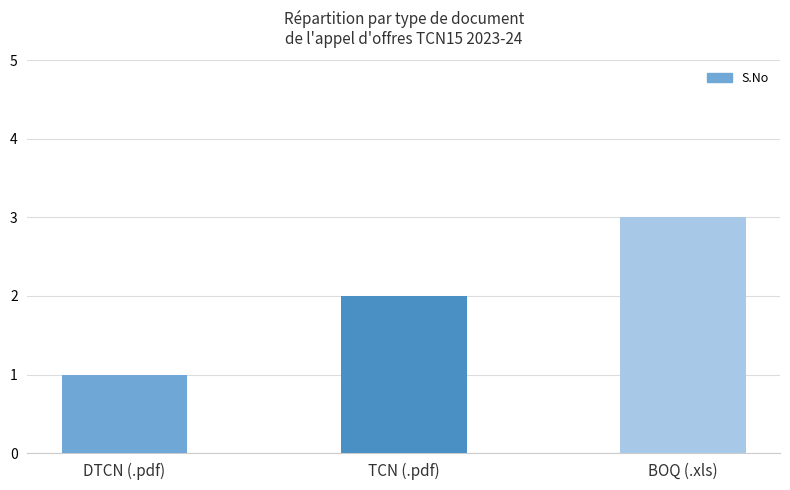

The chart shows a value of 3 at BOQ (.xls). True or false?

True